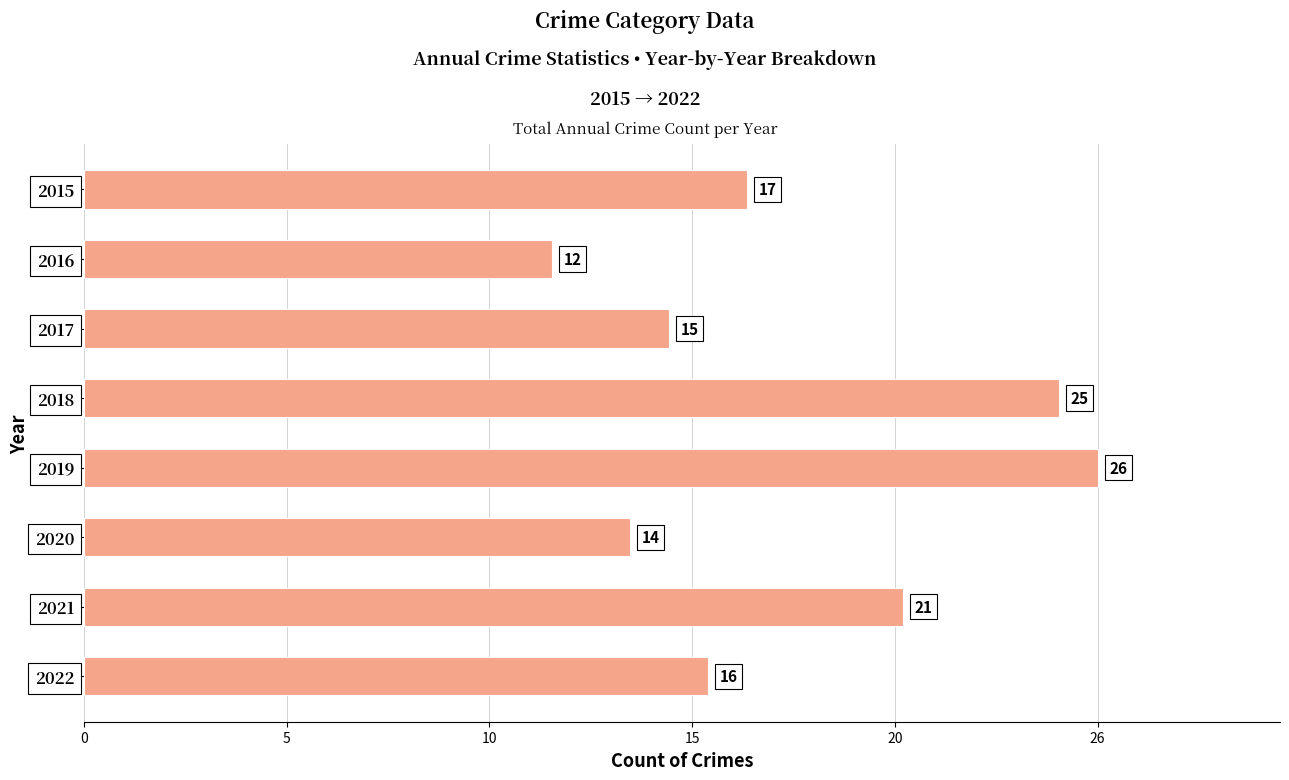

Are the bars horizontal?

Yes